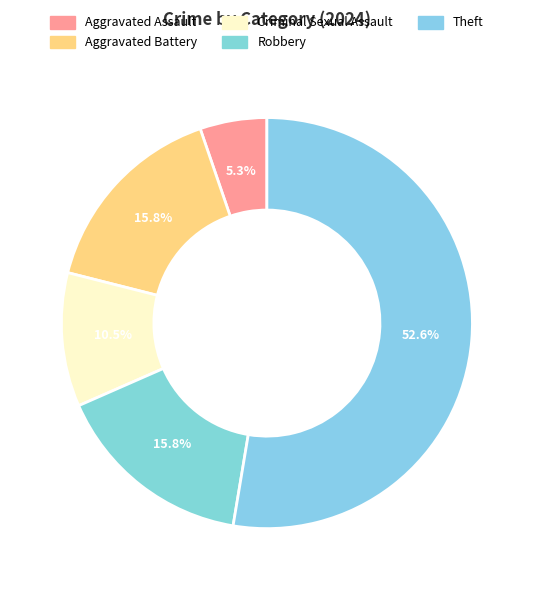

How many segments does this pie chart have?

5